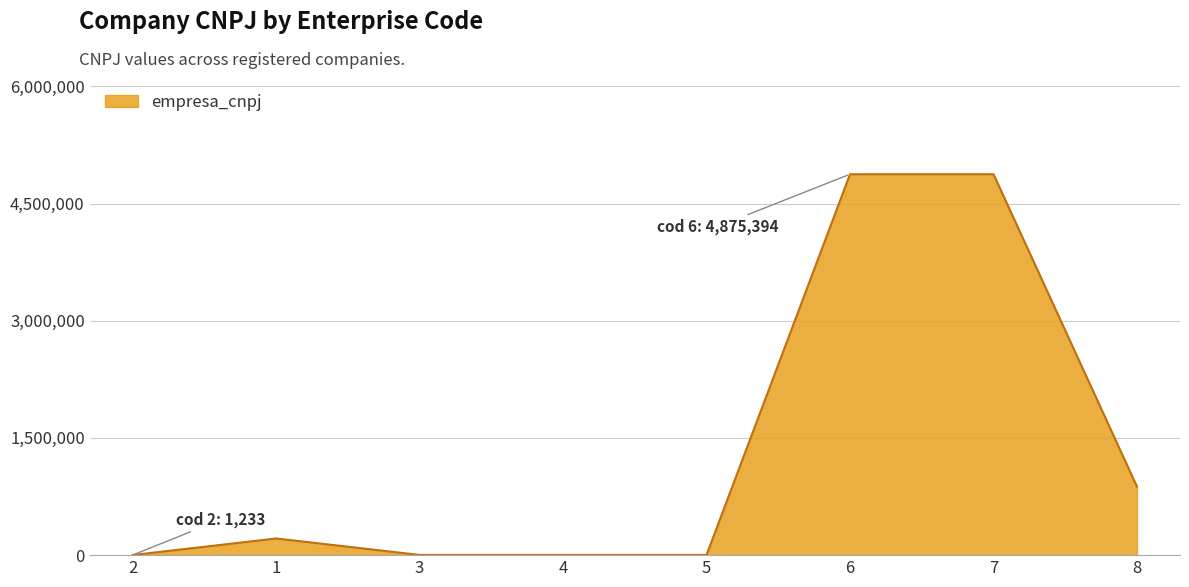

The value at 8 is 876897. True or false?

True